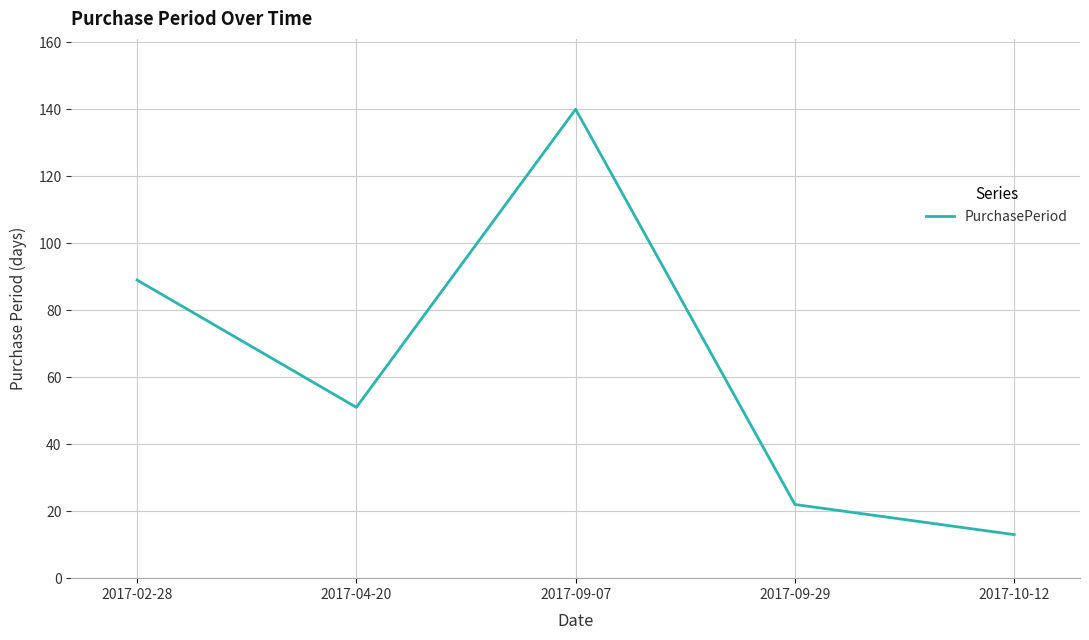

Which has a higher value, 2017-10-12 or 2017-02-28?

2017-02-28